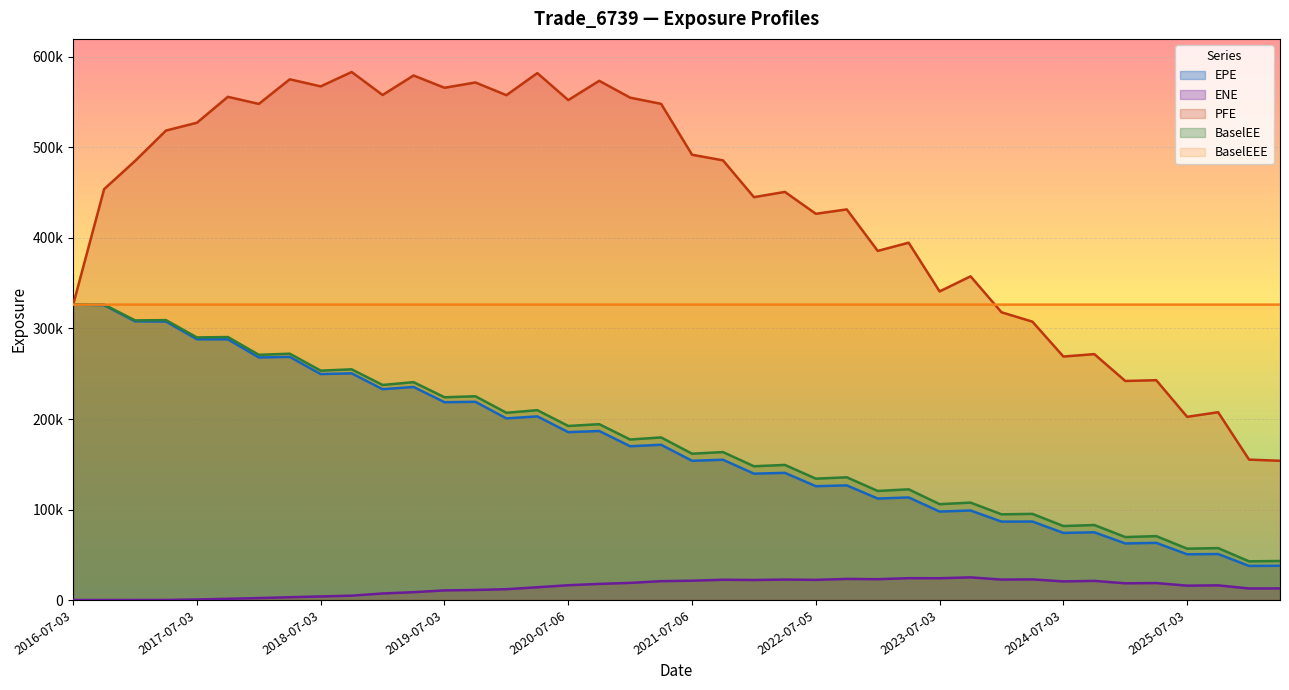

What is the average value of the EPE series?

169800.2